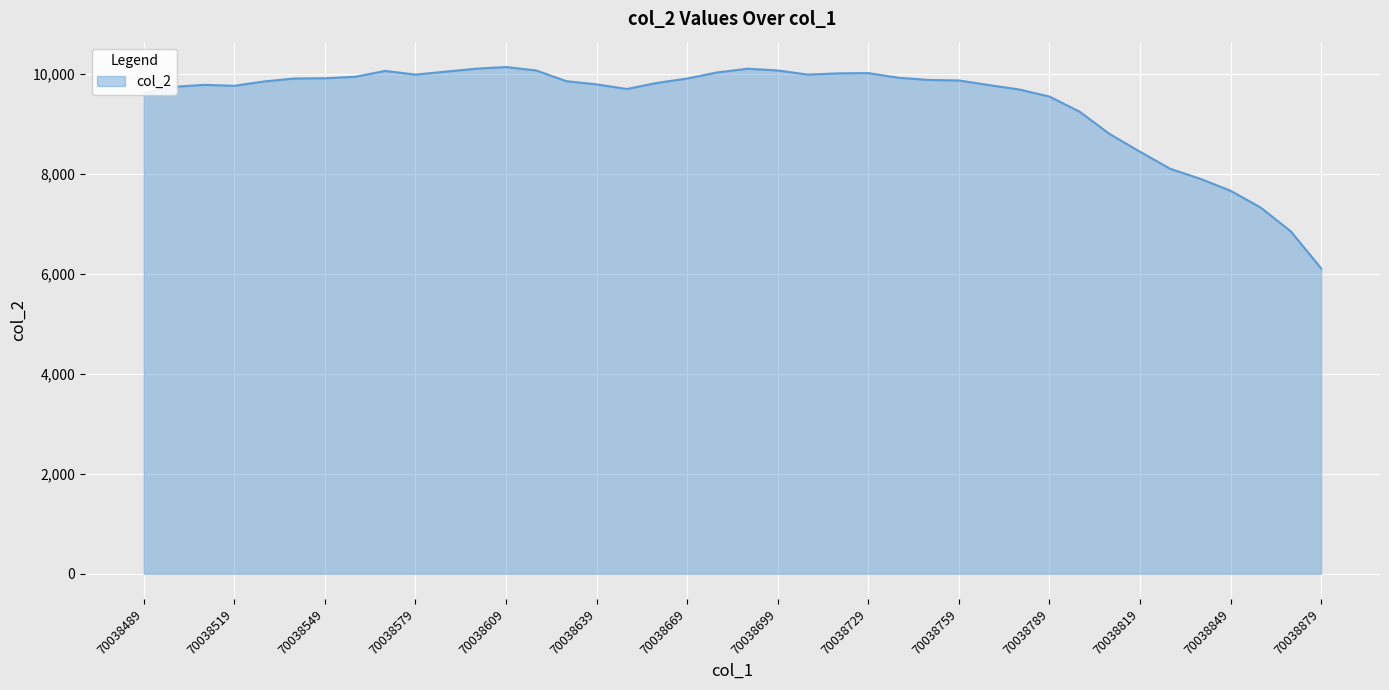

Does the chart have visible grid lines?

Yes